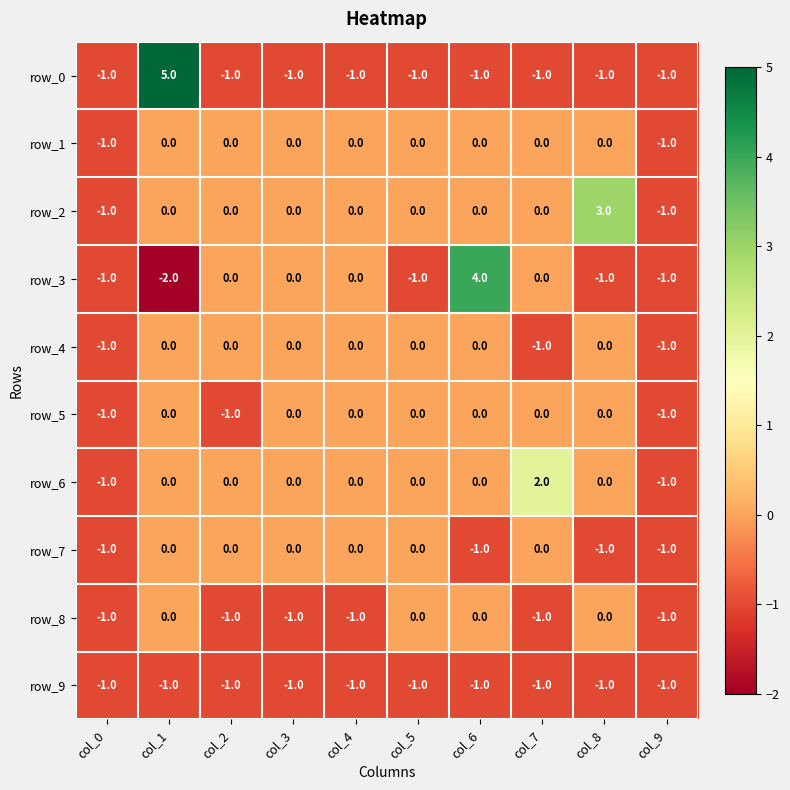

At which category is the sum across all series the highest?

col_1